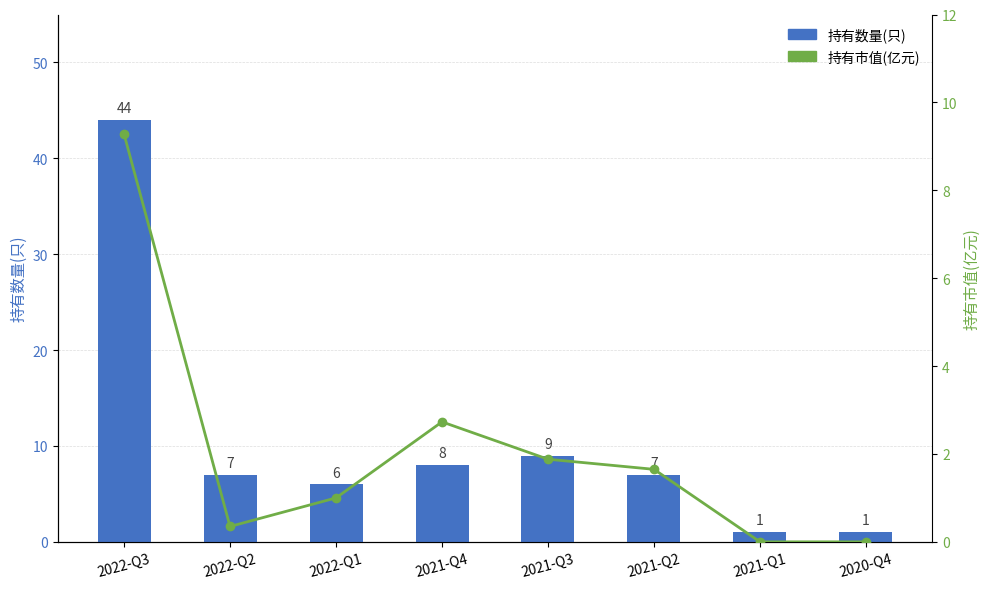

Reading left to right, what are all the values shown in this chart?

持有数量(只): 2022-Q3=44.0	2022-Q2=7.0	2022-Q1=6.0	2021-Q4=8.0	2021-Q3=9.0	2021-Q2=7.0	2021-Q1=1.0	2020-Q4=1.0
持有市值(亿元): 2022-Q3=9.3	2022-Q2=0.3	2022-Q1=1.0	2021-Q4=2.7	2021-Q3=1.9	2021-Q2=1.6	2021-Q1=0.0	2020-Q4=0.0